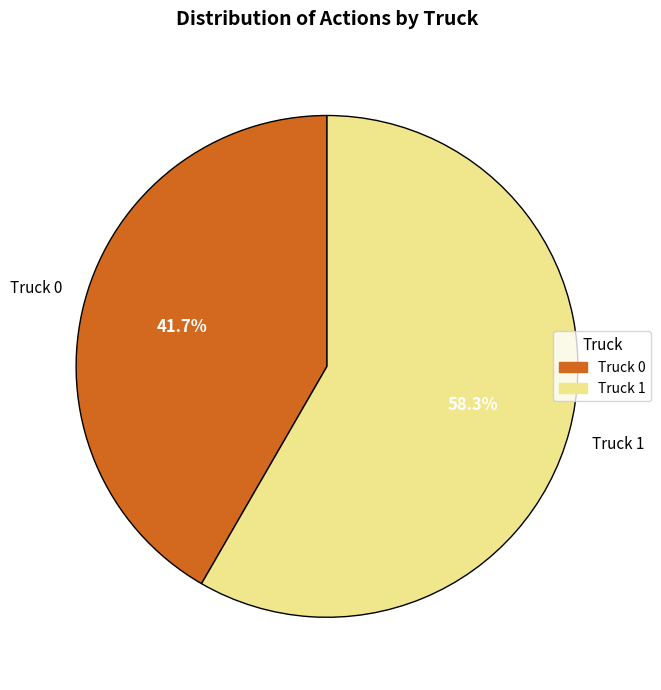

How many slices are in this pie chart?

2